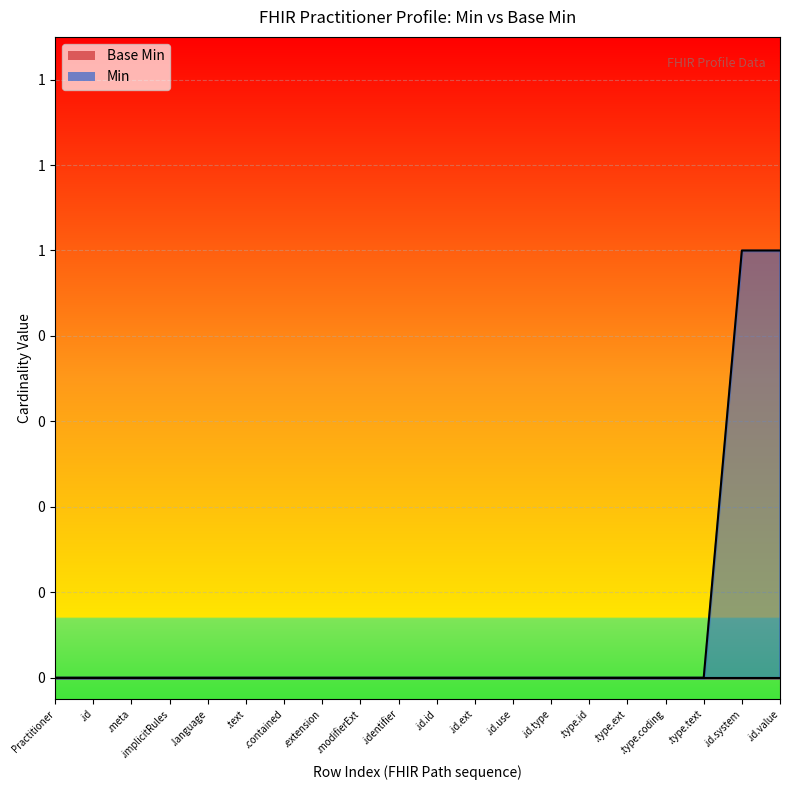

Rank the series by their average value, from highest to lowest.

Min, Base Min